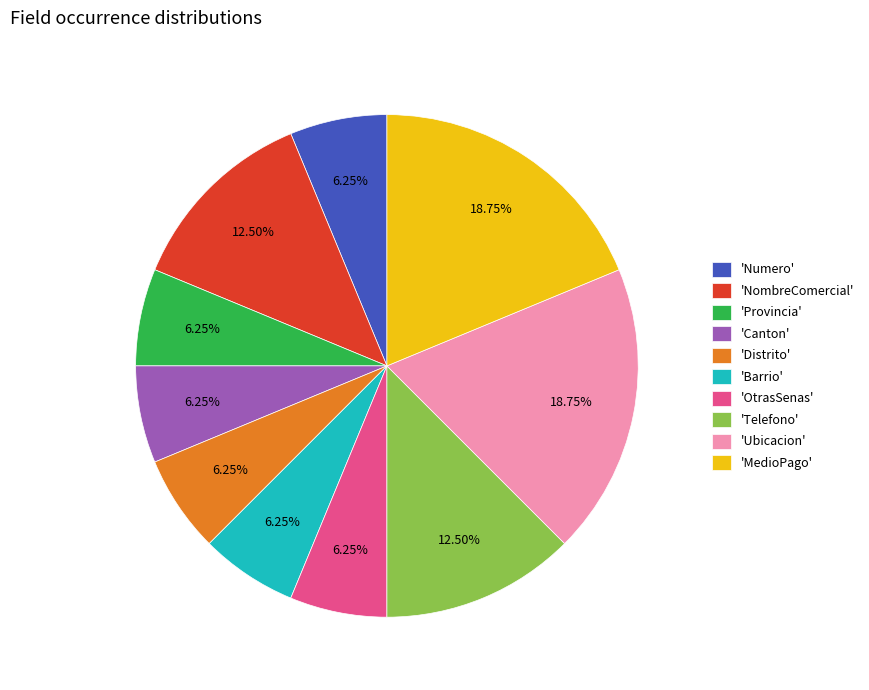

Between 'Barrio' and 'MedioPago', which is larger?

'MedioPago'